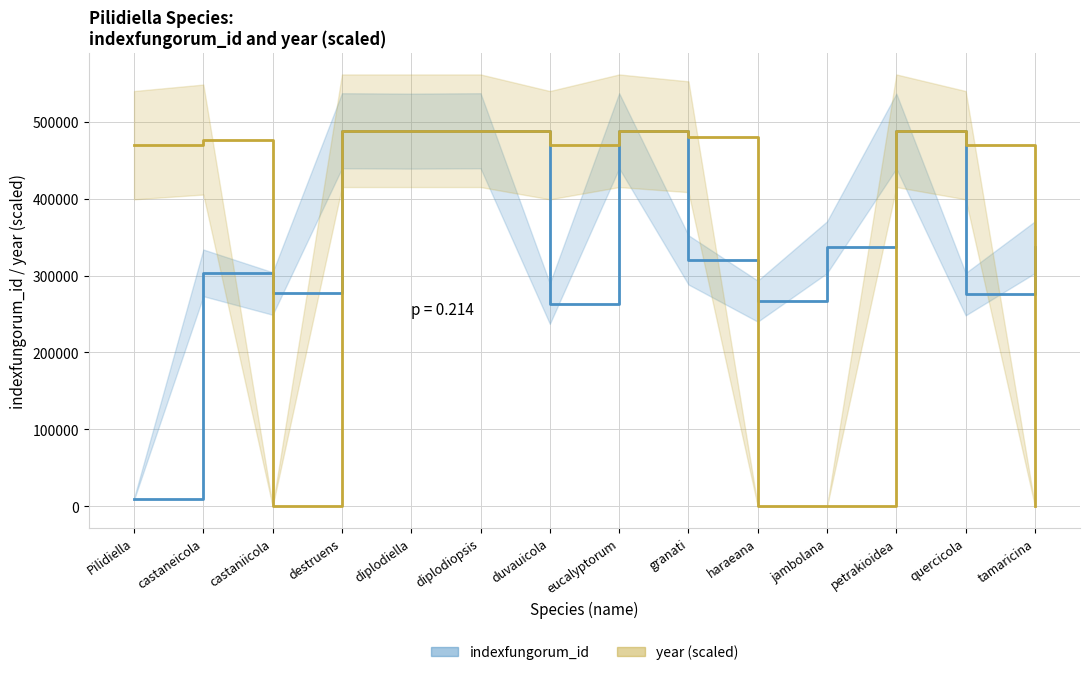

How many lines are shown in the chart?

2